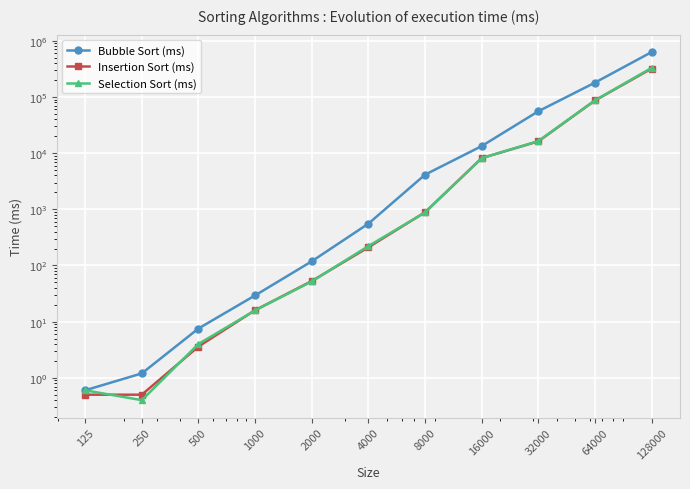

How many values in the Bubble Sort (ms) series are below 555?

5